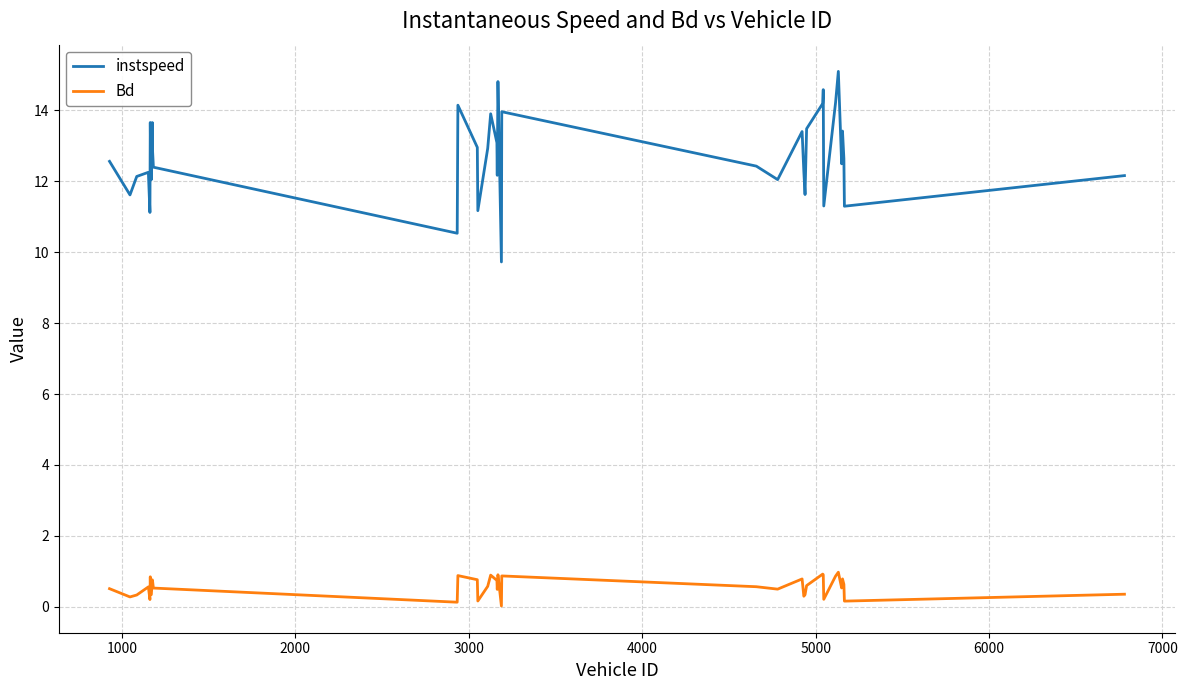

What is the difference between the maximum and minimum values in the Bd series?

1.0